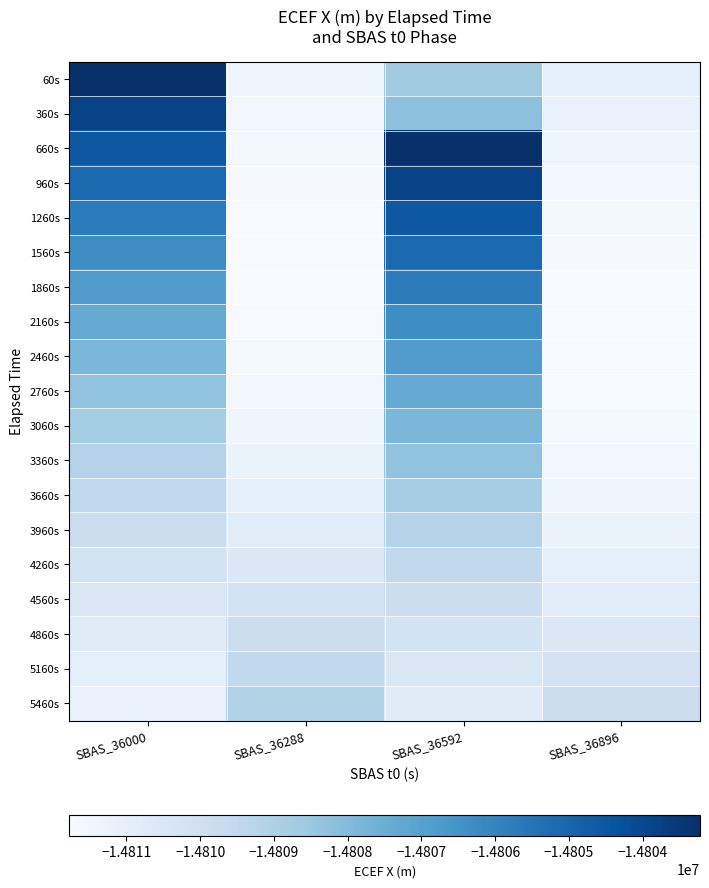

Reading right to left, what are all the values shown in this chart?

60s: SBAS_36896=-14810987.9	SBAS_36592=-14808678.4	SBAS_36288=-14811364.8	SBAS_36000=-14803223.5
360s: SBAS_36896=-14811191.4	SBAS_36592=-14808211.6	SBAS_36288=-14811508.0	SBAS_36000=-14803891.0
660s: SBAS_36896=-14811364.8	SBAS_36592=-14803223.5	SBAS_36288=-14811620.7	SBAS_36000=-14804533.9
960s: SBAS_36896=-14811508.0	SBAS_36592=-14803891.0	SBAS_36288=-14811702.7	SBAS_36000=-14805151.7
1260s: SBAS_36896=-14811620.7	SBAS_36592=-14804533.9	SBAS_36288=-14811753.7	SBAS_36000=-14805744.2
1560s: SBAS_36896=-14811702.7	SBAS_36592=-14805151.7	SBAS_36288=-14811773.5	SBAS_36000=-14806311.0
1860s: SBAS_36896=-14811753.7	SBAS_36592=-14805744.2	SBAS_36288=-14811762.0	SBAS_36000=-14806851.7
2160s: SBAS_36896=-14811773.5	SBAS_36592=-14806311.0	SBAS_36288=-14811718.8	SBAS_36000=-14807366.0
2460s: SBAS_36896=-14811762.0	SBAS_36592=-14806851.7	SBAS_36288=-14811643.8	SBAS_36000=-14807853.6
2760s: SBAS_36896=-14811718.8	SBAS_36592=-14807366.0	SBAS_36288=-14811536.8	SBAS_36000=-14808314.2
3060s: SBAS_36896=-14811643.8	SBAS_36592=-14807853.6	SBAS_36288=-14811397.8	SBAS_36000=-14808747.4
3360s: SBAS_36896=-14811536.8	SBAS_36592=-14808314.2	SBAS_36288=-14811226.4	SBAS_36000=-14809152.9
3660s: SBAS_36896=-14811397.8	SBAS_36592=-14808747.4	SBAS_36288=-14811022.6	SBAS_36000=-14809530.5
3960s: SBAS_36896=-14811226.4	SBAS_36592=-14809152.9	SBAS_36288=-14810786.2	SBAS_36000=-14809879.7
4260s: SBAS_36896=-14811022.6	SBAS_36592=-14809530.5	SBAS_36288=-14810517.1	SBAS_36000=-14810200.4
4560s: SBAS_36896=-14810786.2	SBAS_36592=-14809879.7	SBAS_36288=-14810215.3	SBAS_36000=-14810492.2
4860s: SBAS_36896=-14810517.1	SBAS_36592=-14810200.4	SBAS_36288=-14809880.5	SBAS_36000=-14810754.8
5160s: SBAS_36896=-14810215.3	SBAS_36592=-14810492.2	SBAS_36288=-14809512.9	SBAS_36000=-14810987.9
5460s: SBAS_36896=-14809880.5	SBAS_36592=-14810754.8	SBAS_36288=-14809112.2	SBAS_36000=-14811191.4